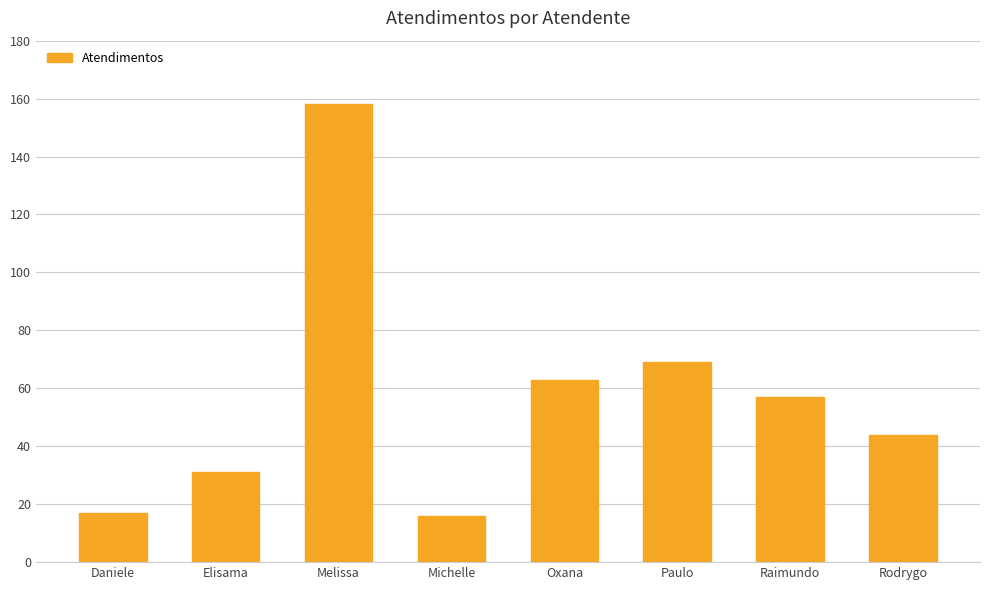

Does the chart contain any negative values?

No